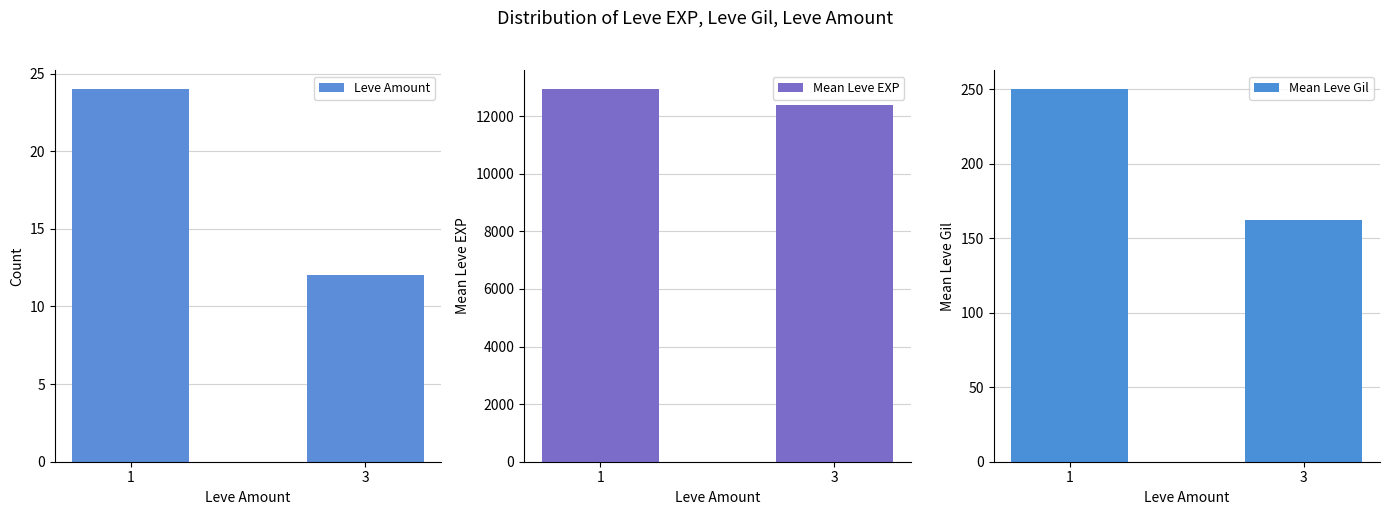

What is the spread (max minus min) of values at 3?

12374.7